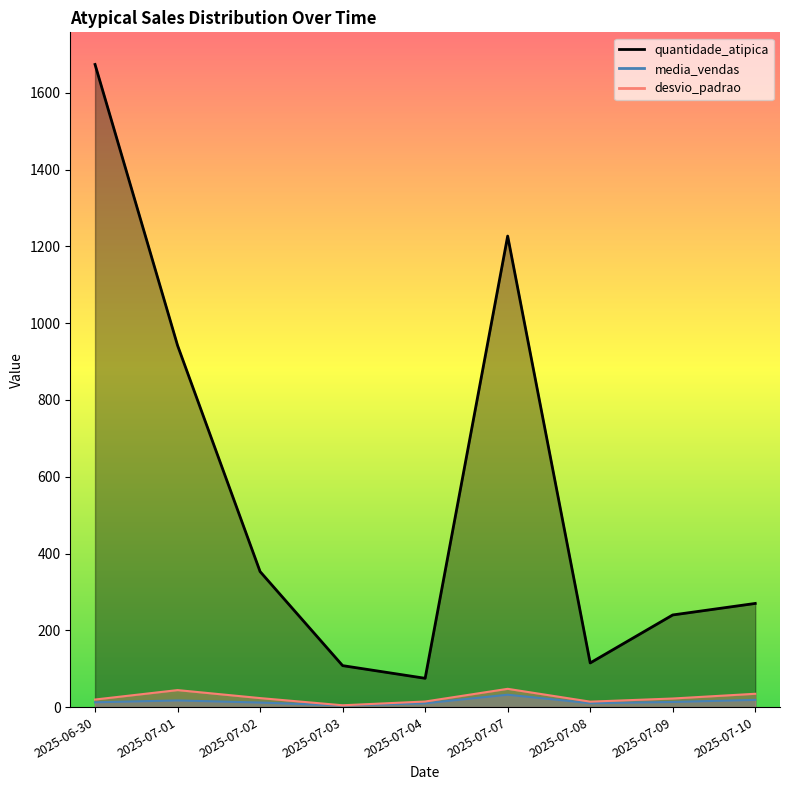

Reading right to left, transcribe all the data shown in this chart.

quantidade_atipica_line: 2025-07-10=270.0	2025-07-09=240.0	2025-07-08=115.0	2025-07-07=1227.0	2025-07-04=75.0	2025-07-03=108.0	2025-07-02=353.0	2025-07-01=942.0	2025-06-30=1674.0
media_vendas_line: 2025-07-10=18.8	2025-07-09=13.3	2025-07-08=10.2	2025-07-07=32.2	2025-07-04=9.9	2025-07-03=4.4	2025-07-02=11.9	2025-07-01=17.3	2025-06-30=12.5
desvio_padrao_line: 2025-07-10=34.7	2025-07-09=22.4	2025-07-08=14.2	2025-07-07=47.6	2025-07-04=14.5	2025-07-03=4.7	2025-07-02=23.4	2025-07-01=44.3	2025-06-30=19.7